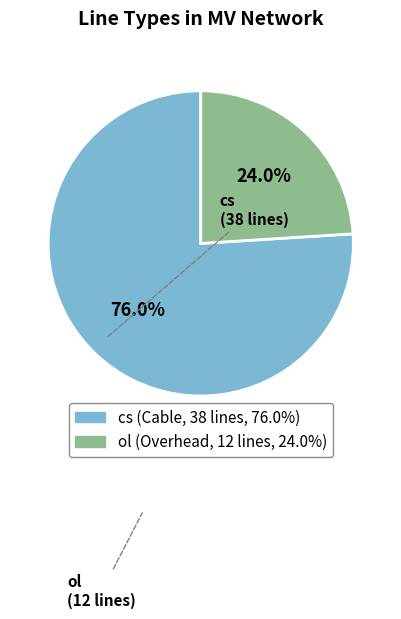

To the nearest percent, what is the combined percentage of cs and ol?

100%